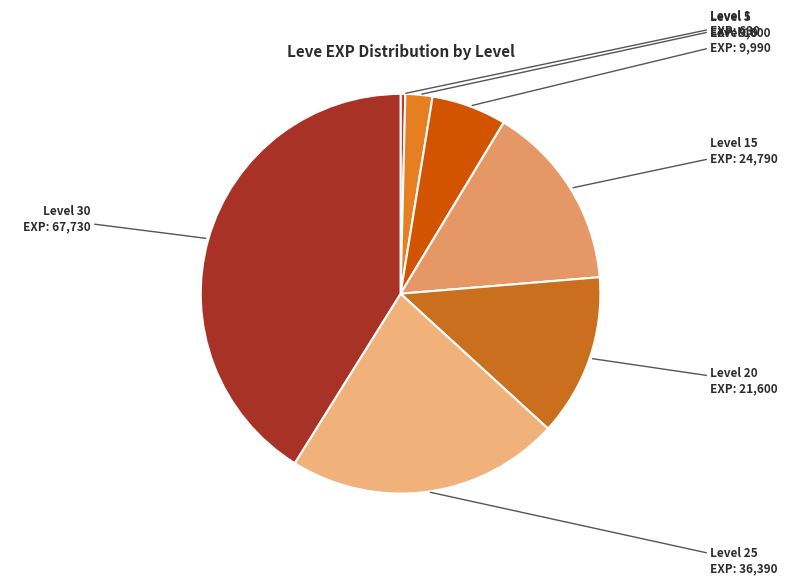

True or false: Level 15 accounts for 15% of the total.

True